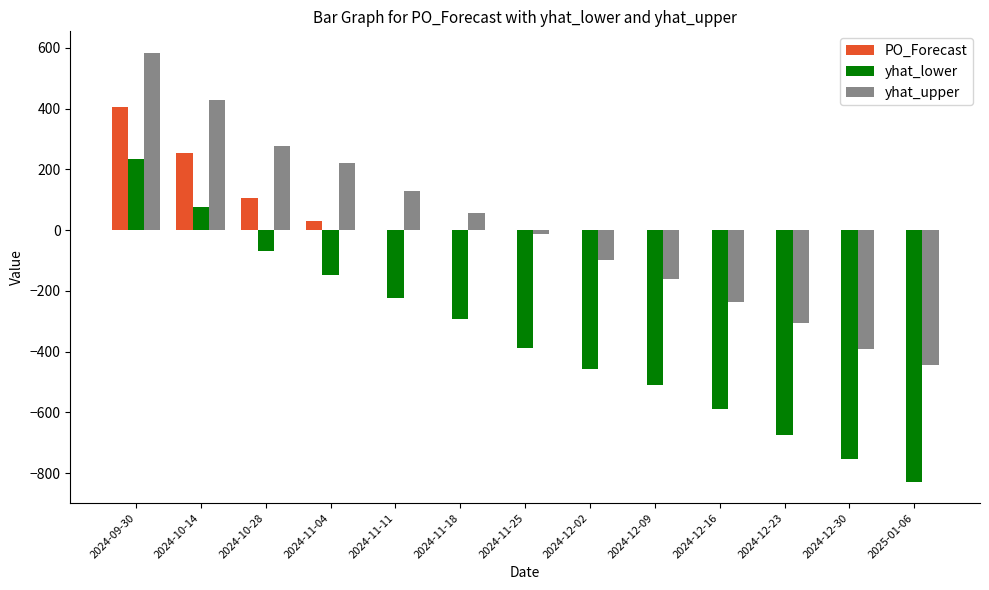

Where is yhat_upper nearest to the value 70?

2024-11-18